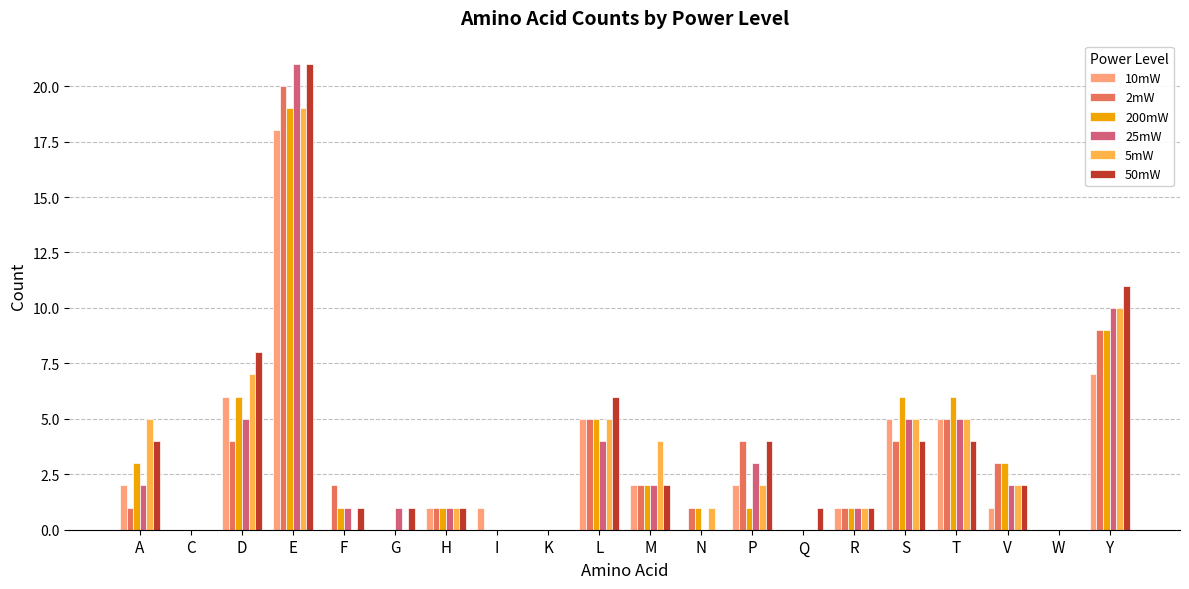

Which series has the largest total across all categories?

50mW